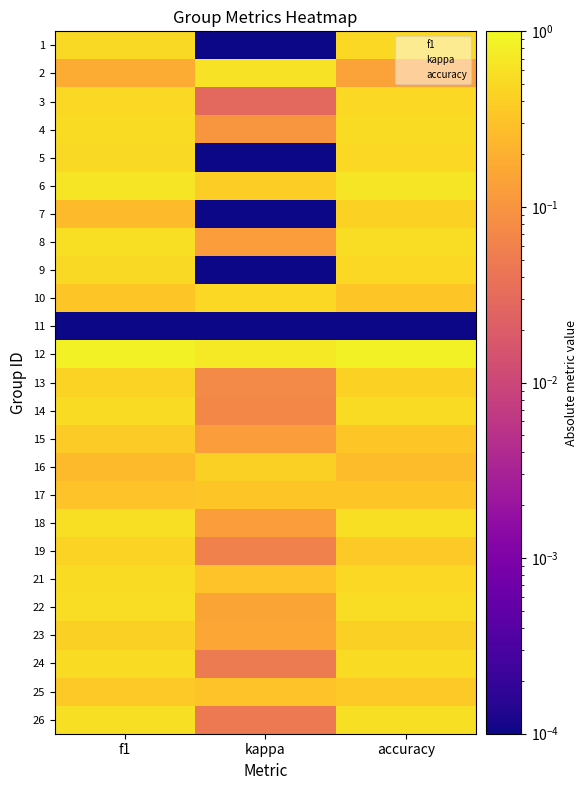

What is the greatest value displayed?

0.9